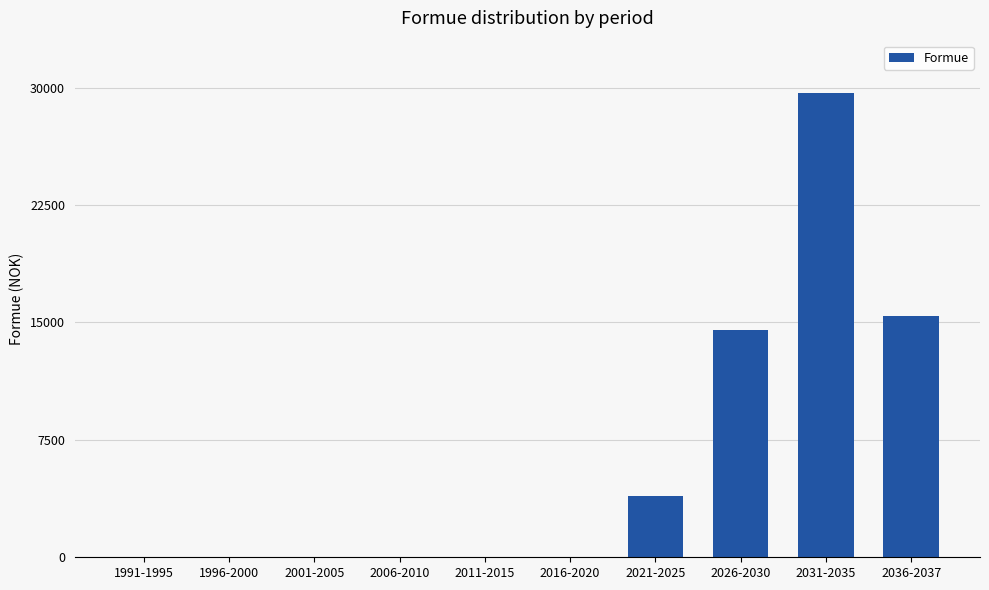

What is the approximate value at 2021-2025, to the nearest 100?

2628000